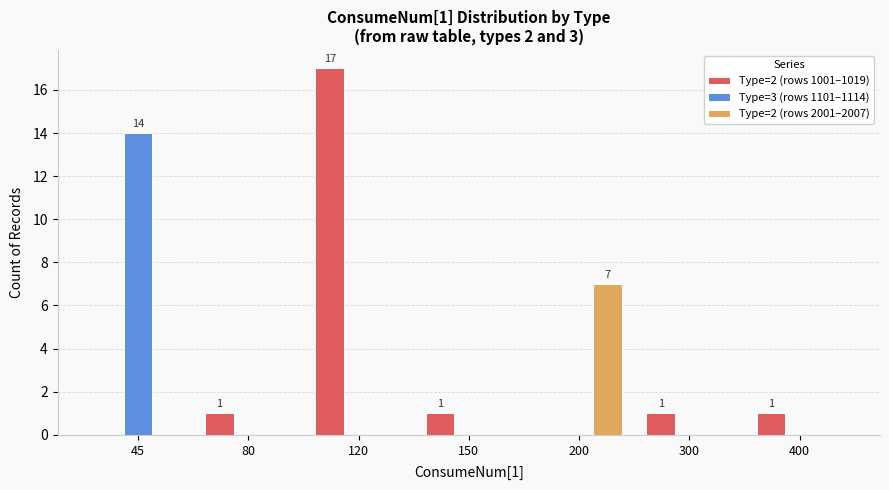

What are all the series names shown in the legend?

Type=2 (rows 1001–1019), Type=3 (rows 1101–1114), Type=2 (rows 2001–2007)